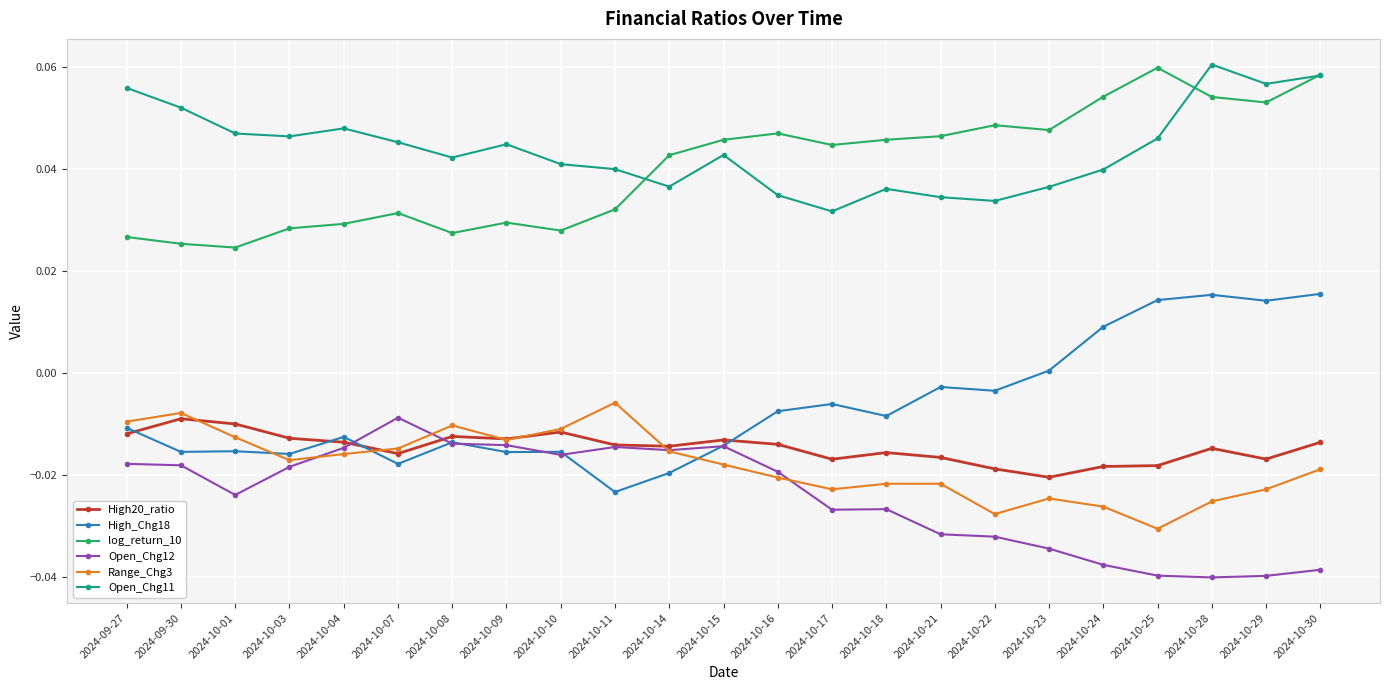

Is the value of Range_Chg3 at 2024-10-29 greater than the value of log_return_10 at 2024-10-10?

No